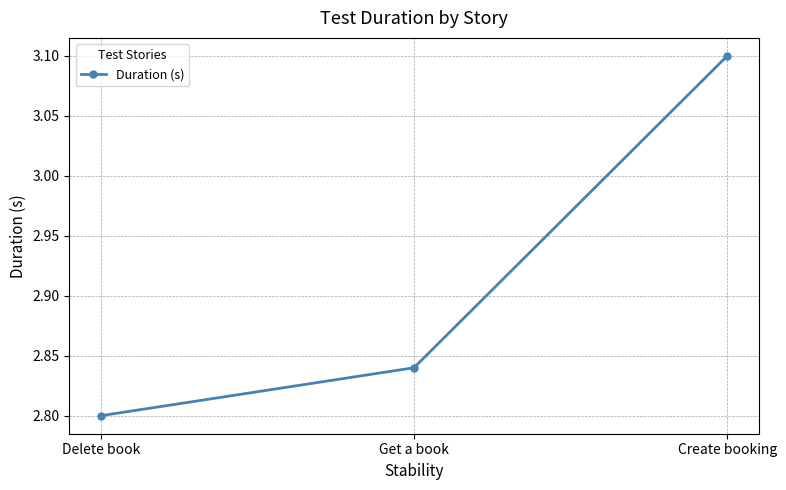

What is the label of the 2nd point from the right?

Get a book